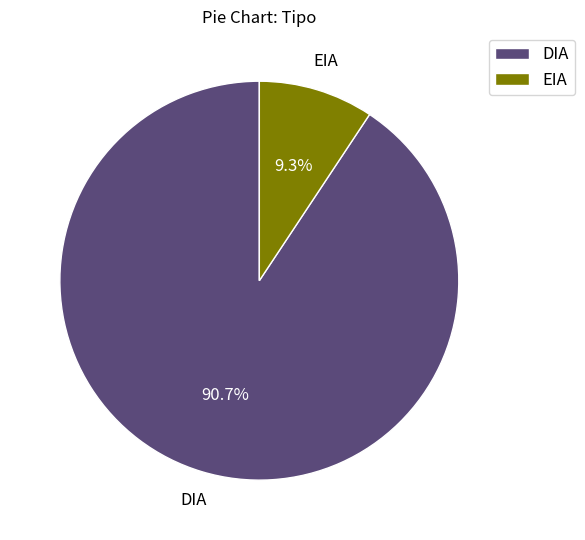

Rank the categories by value from highest to lowest.

DIA, EIA